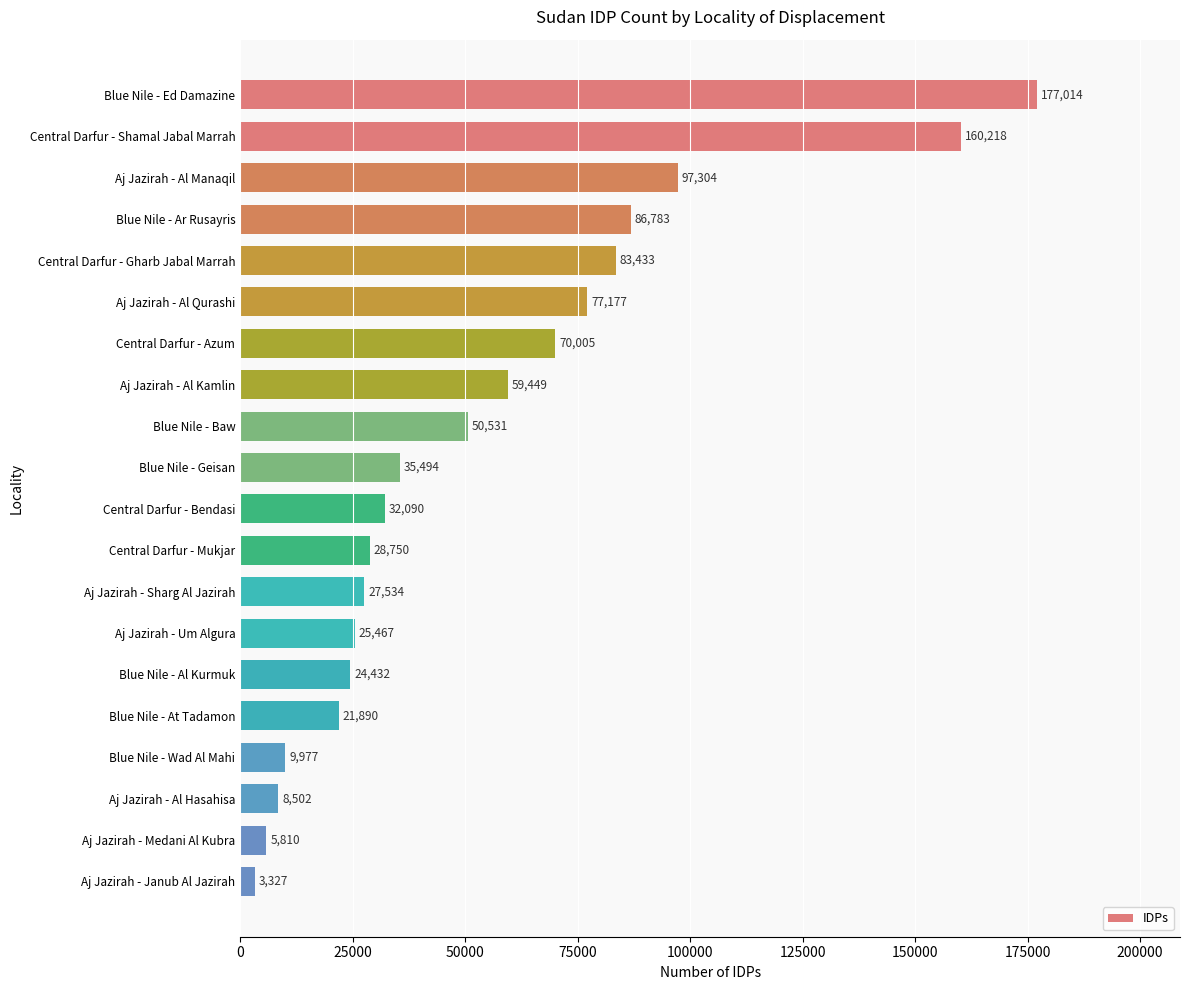

What is the greatest value displayed?

177014